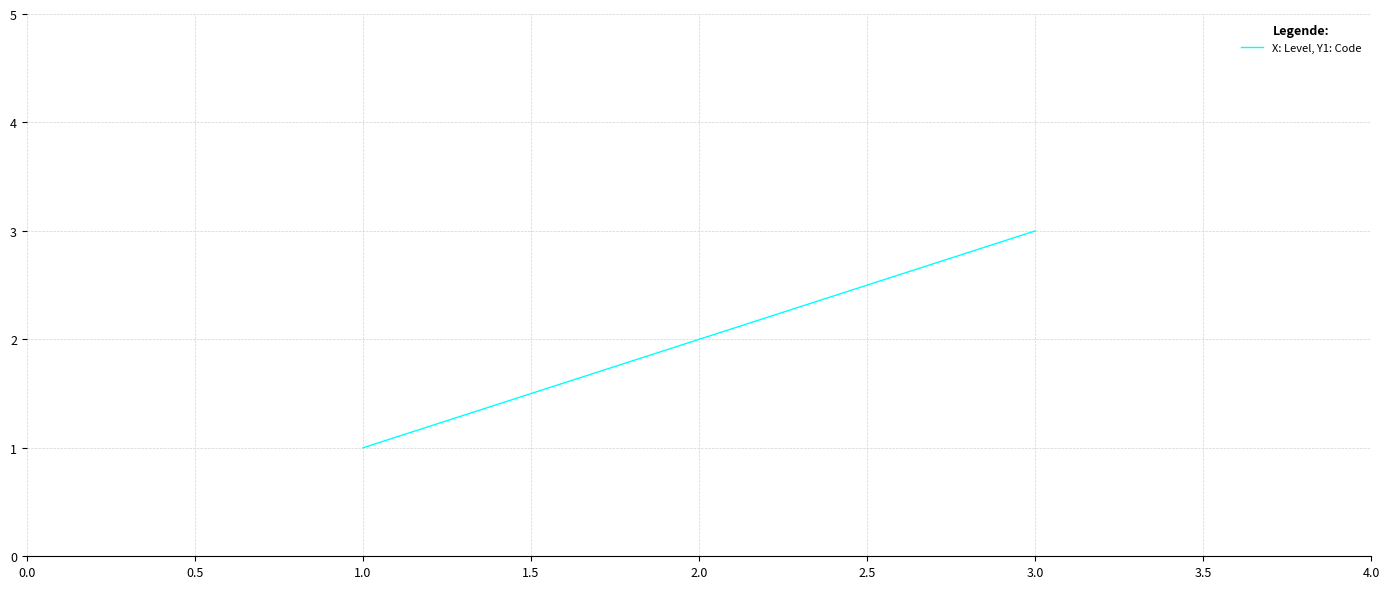

Does the chart display data point markers on the line(s)?

No